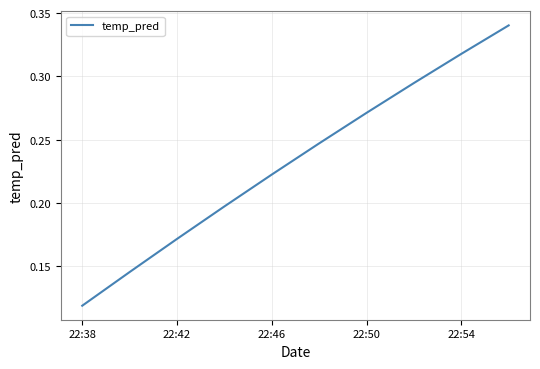

Reading left to right, what are all the values shown in this chart?

0.1	0.1	0.2	0.2	0.2	0.2	0.3	0.3	0.3	0.3